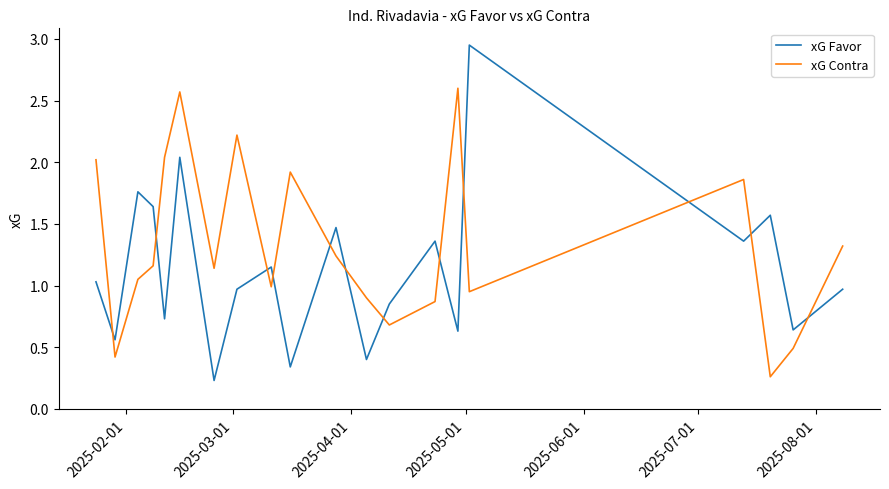

List the series in order of their overall mean, lowest first.

xG Favor, xG Contra